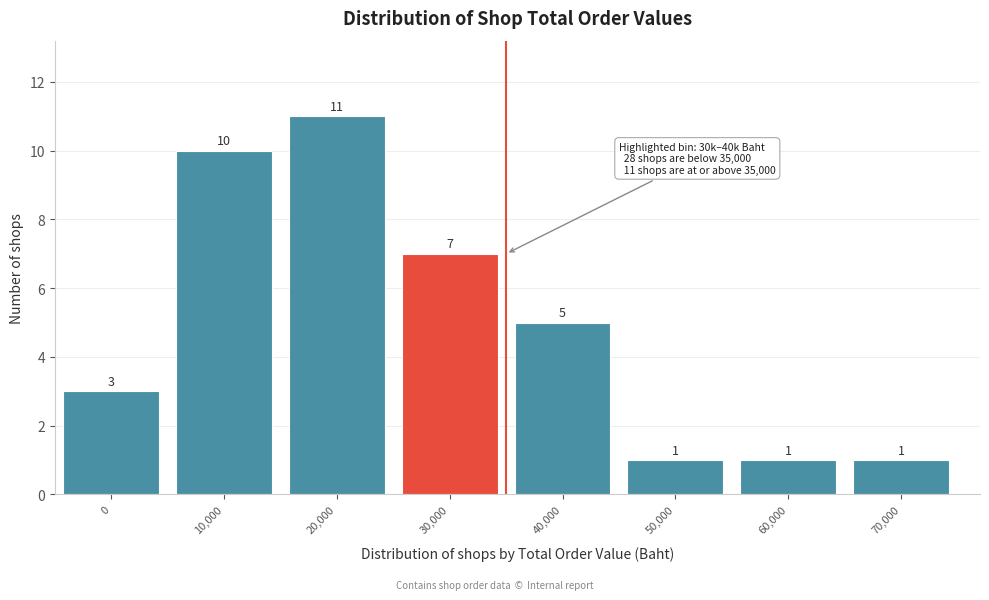

Reading left to right, list all the values displayed in this chart.

0=3	10,000=10	20,000=11	30,000=7	40,000=5	50,000=1	60,000=1	70,000=1